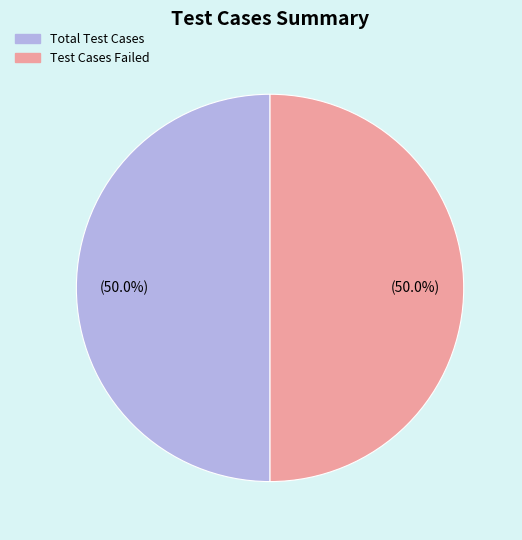

Count the number of slices in the pie.

2